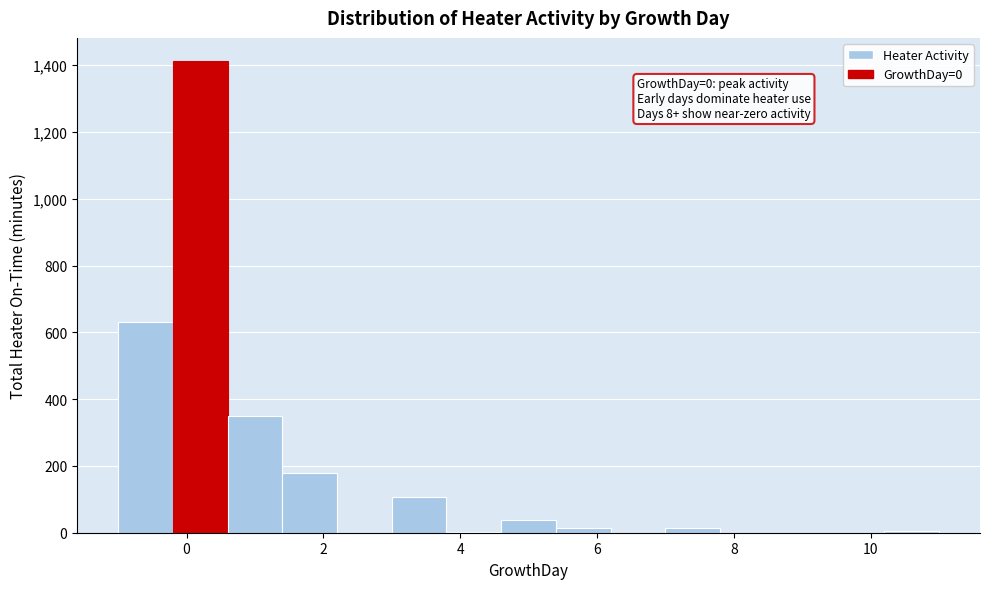

Which range on the x-axis has the tallest bar?

-0.2 to 0.6